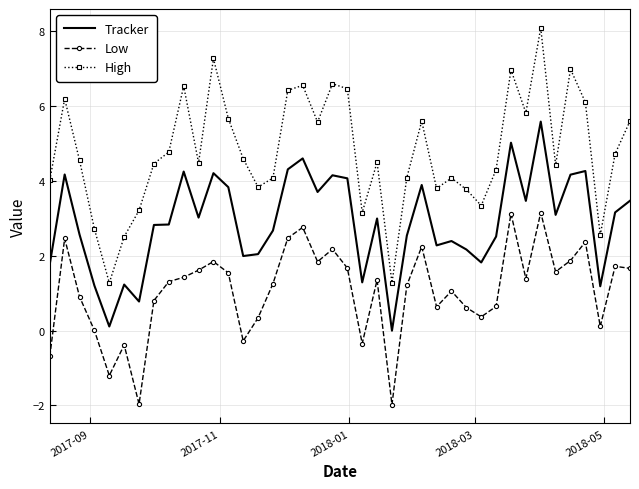

True or false: High and Tracker cross at least once.

False